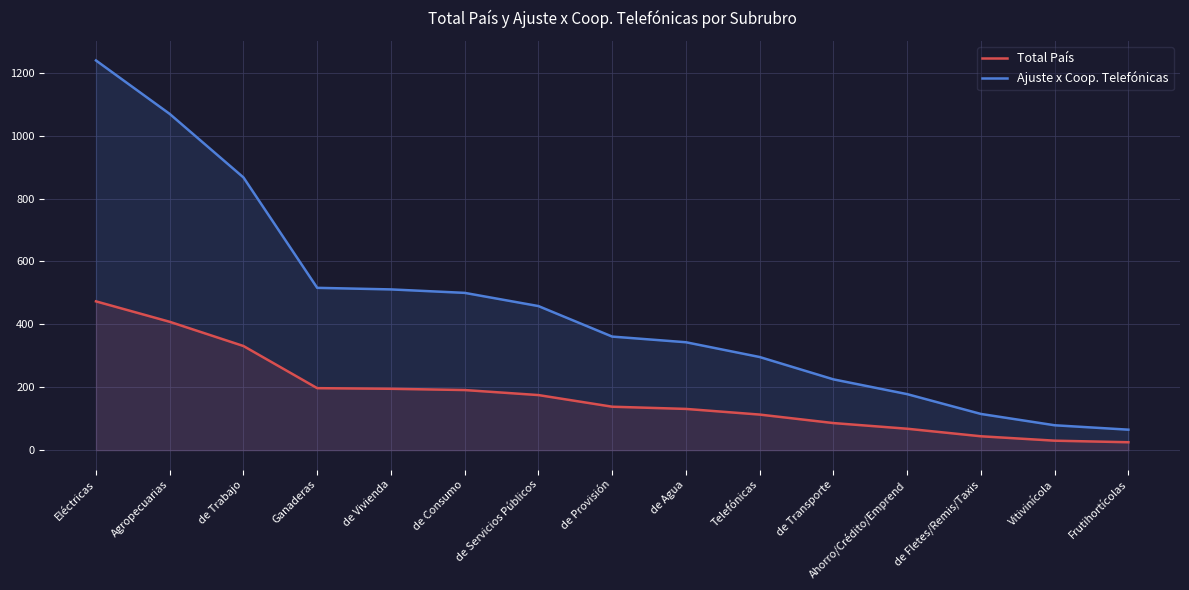

At de Servicios Públicos, list the series in order from largest to smallest.

Ajuste x Coop. Telefónicas, Total País